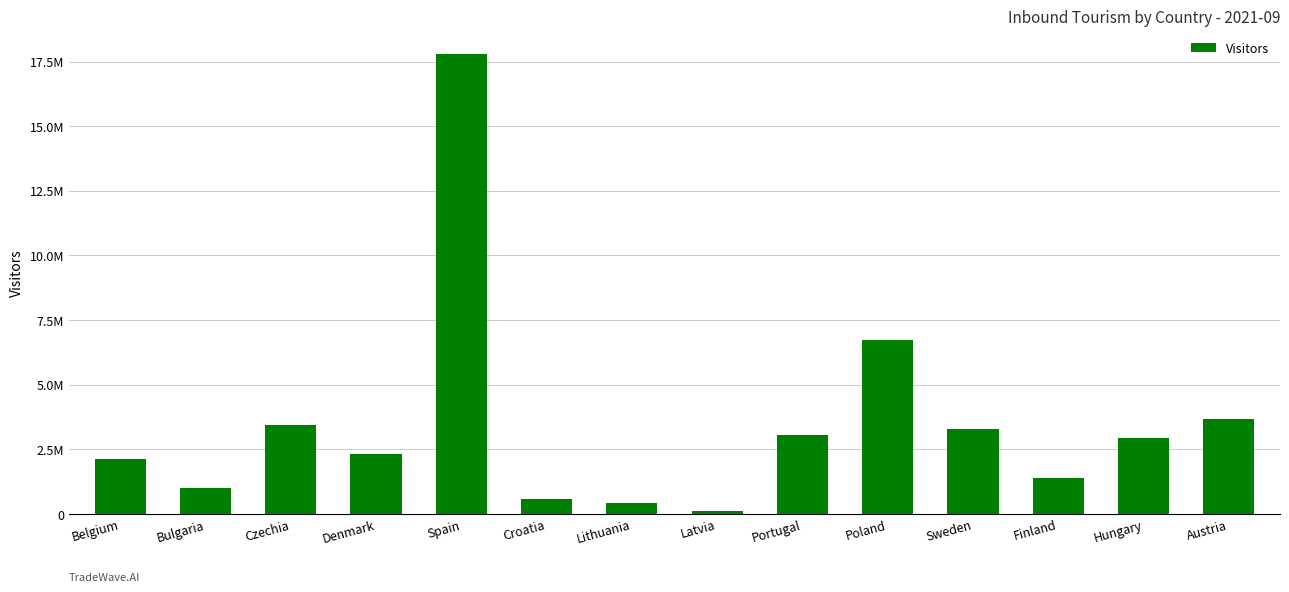

What is the value of the 10th bar from the left?

6716721